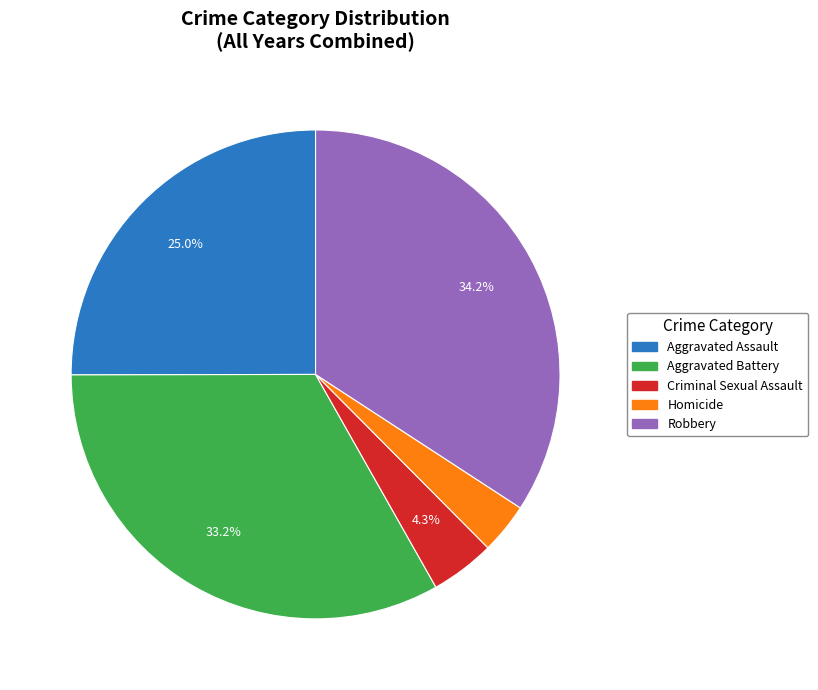

How many slices are in this pie chart?

5